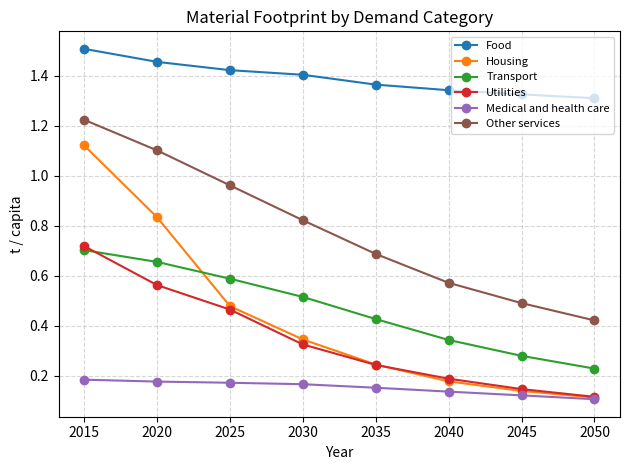

The value of Housing at 2030 is 0.1. True or false?

False